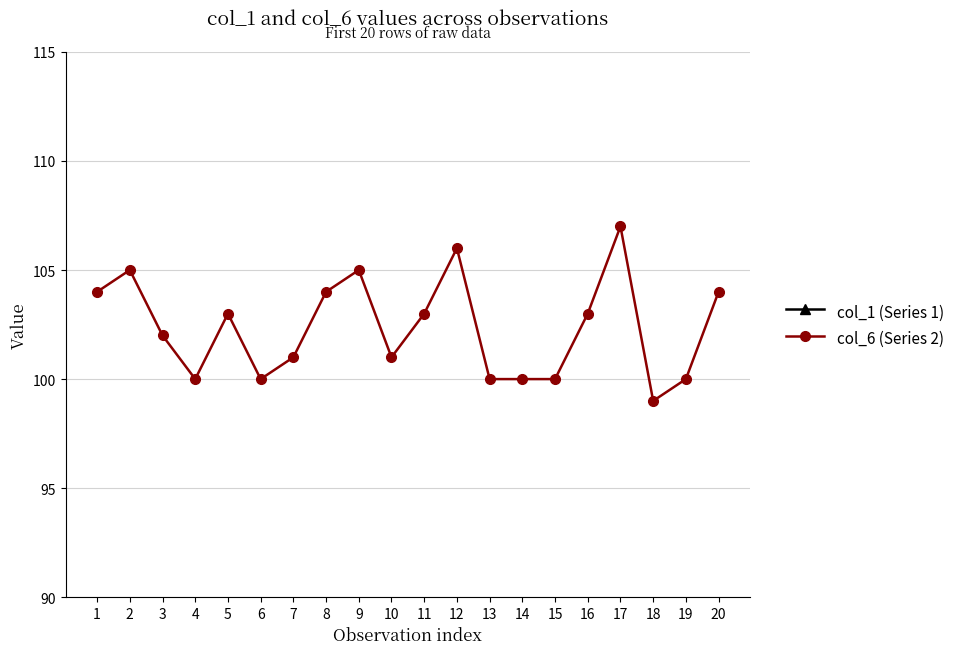

What is the value of the col_6 (Series 2) point at the 13th from the left?

100